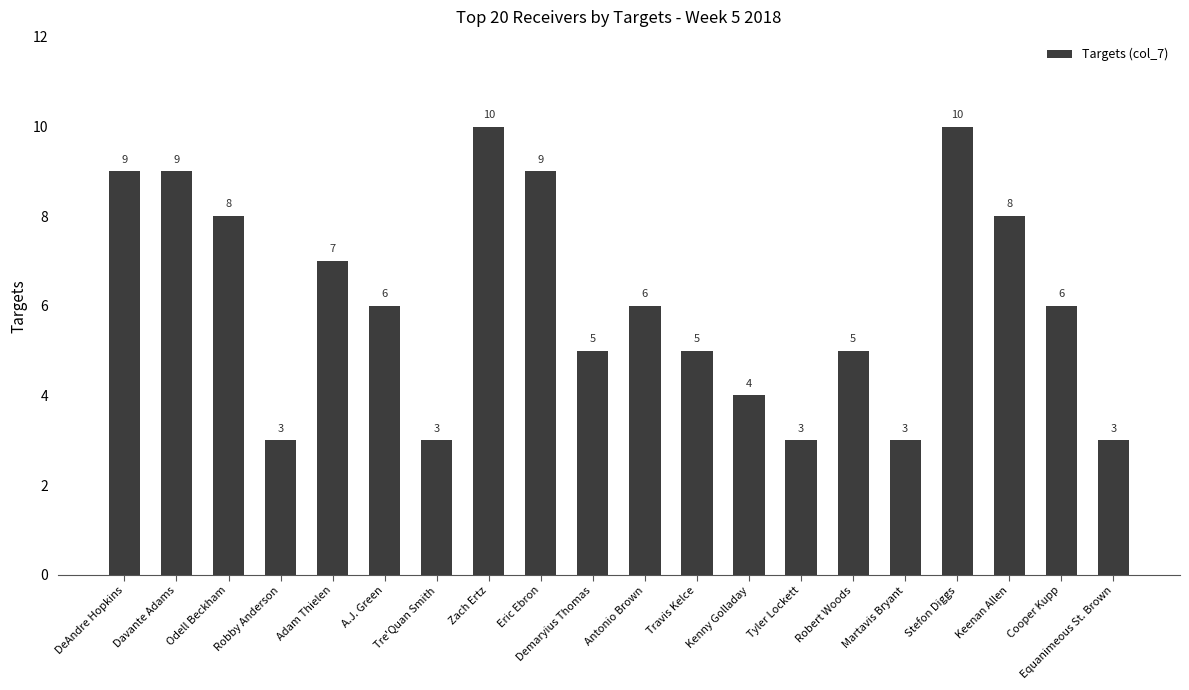

What is the average value?

6